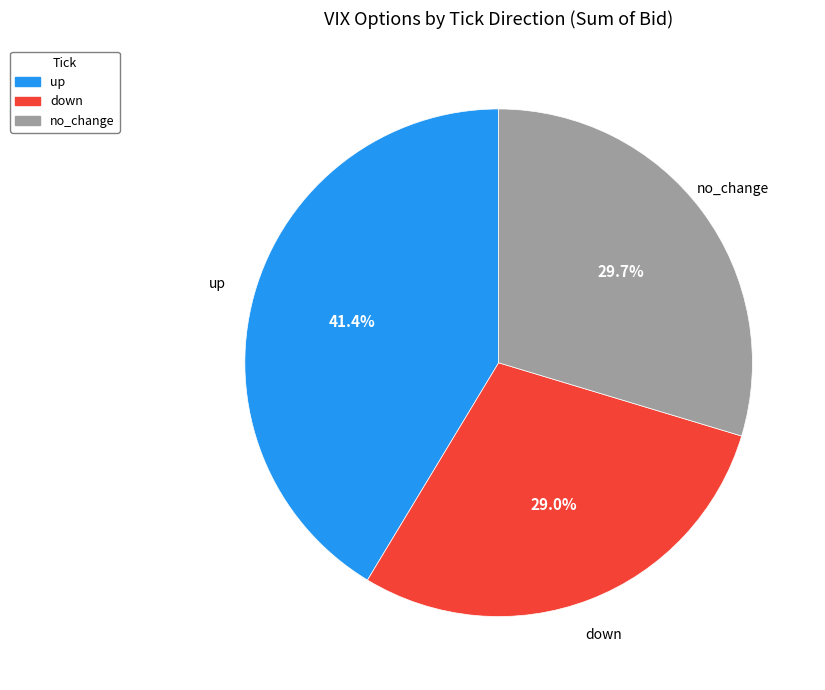

What is the ratio of the value at down to the value at no_change?

1.0